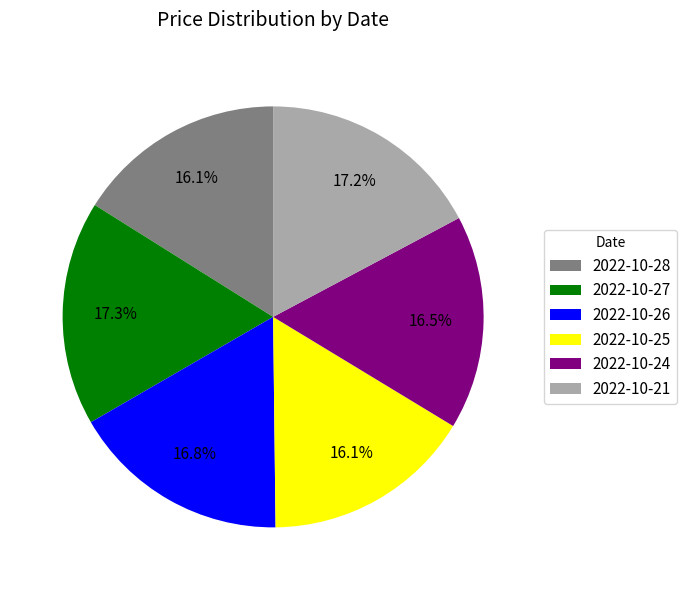

To the nearest percent, what is the combined percentage of 2022-10-26 and 2022-10-28?

33%